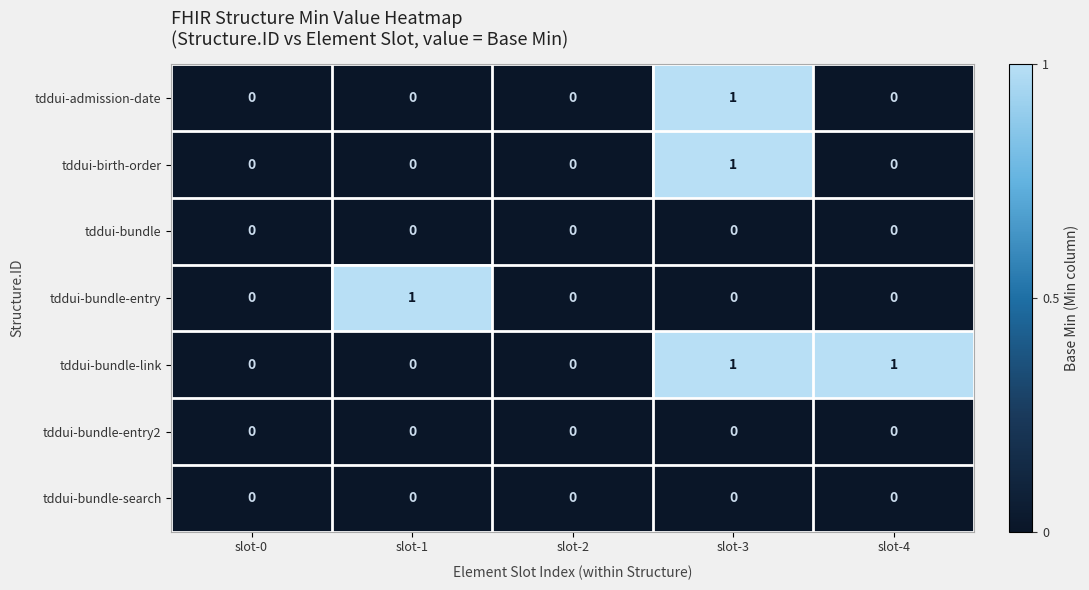

At which category is the sum across all series the highest?

slot-3